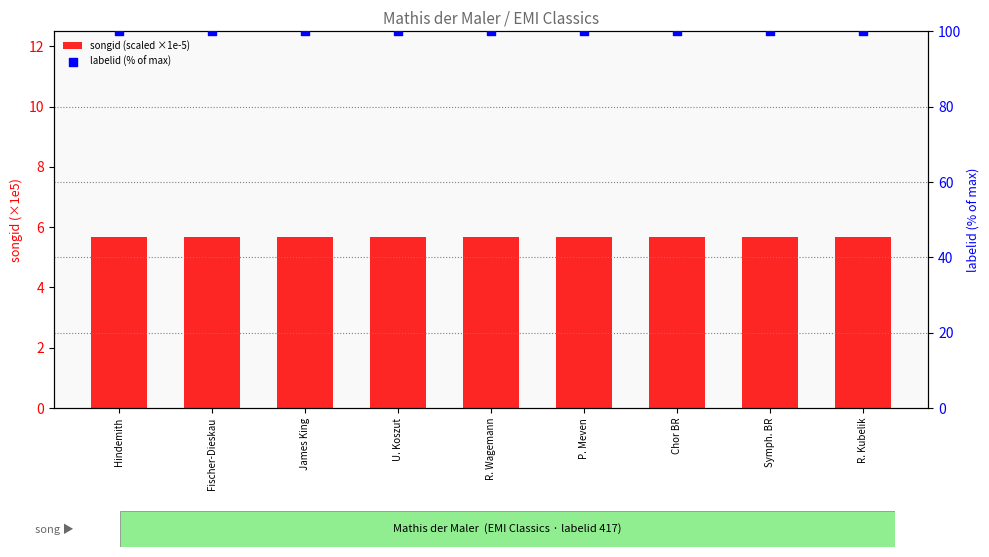

Which series has the largest total across all categories?

labelid (% of max)